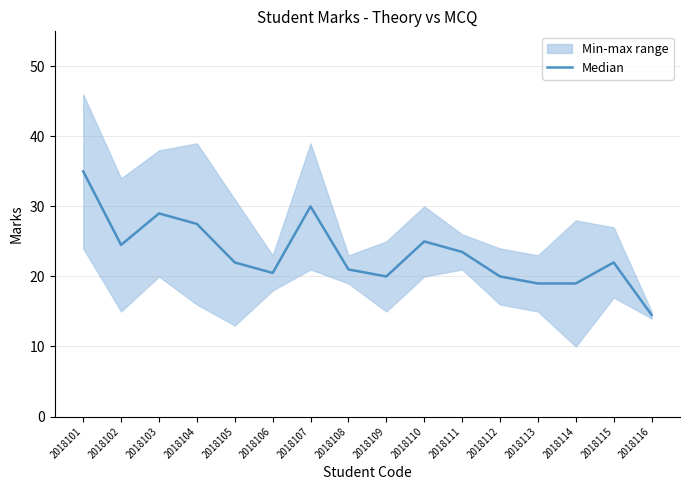

What is the difference between the maximum and minimum values?

20.5